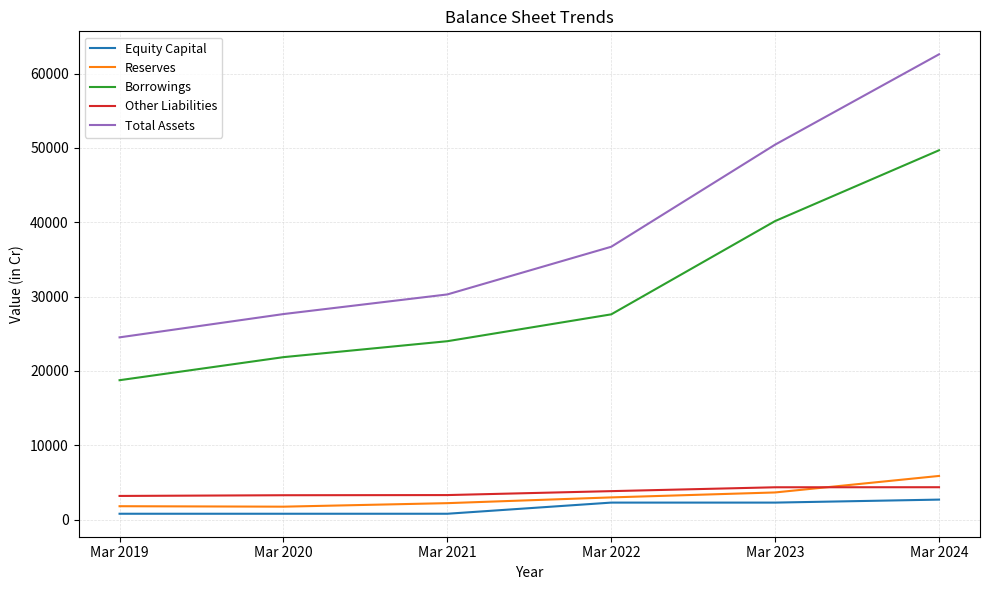

Which series has the largest total across all categories?

Total Assets